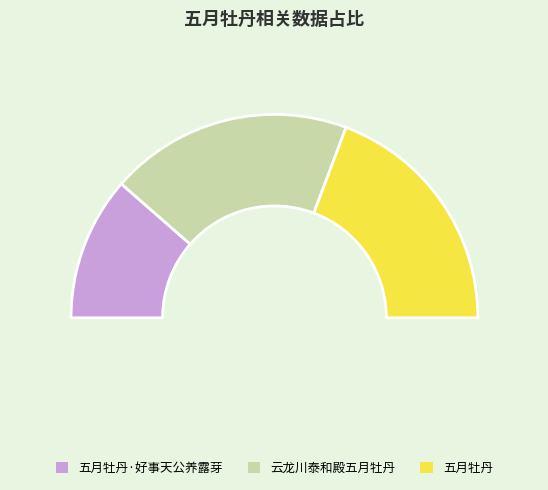

Which has a higher value, 五月牡丹·好事天公养露芽 or 五月牡丹?

五月牡丹